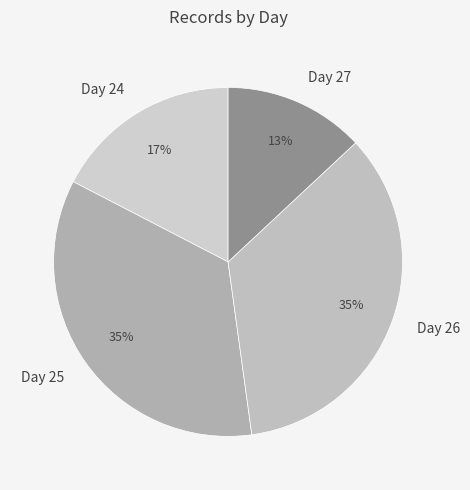

The Day 26 slice represents 35% of the pie. True or false?

True